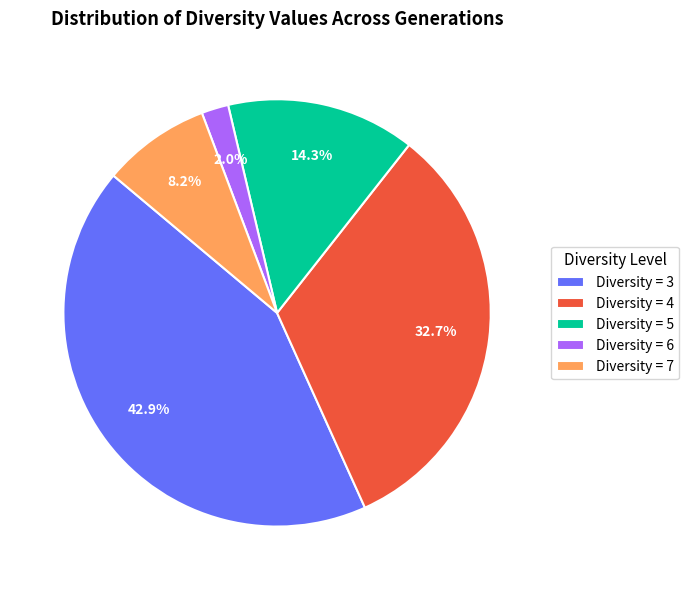

Rank the categories by value from highest to lowest.

Diversity = 3, Diversity = 4, Diversity = 5, Diversity = 7, Diversity = 6